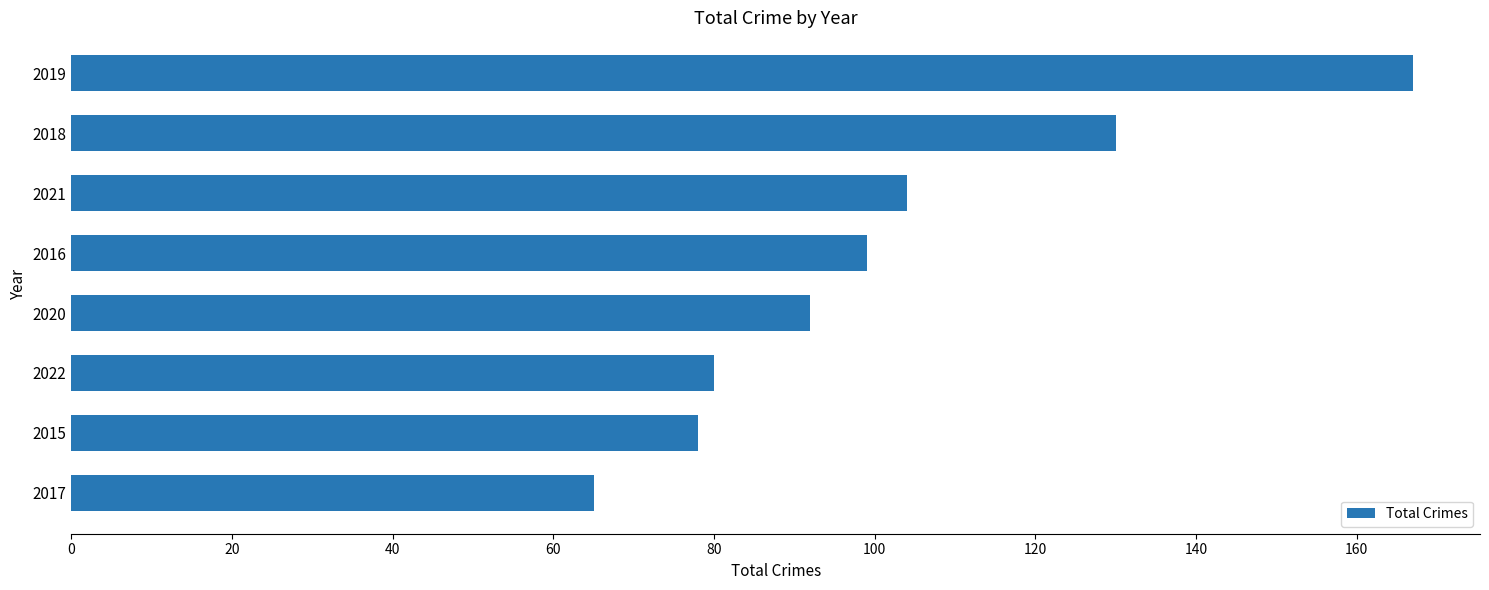

List the labels in order of value, largest first.

2019, 2018, 2021, 2016, 2020, 2022, 2015, 2017